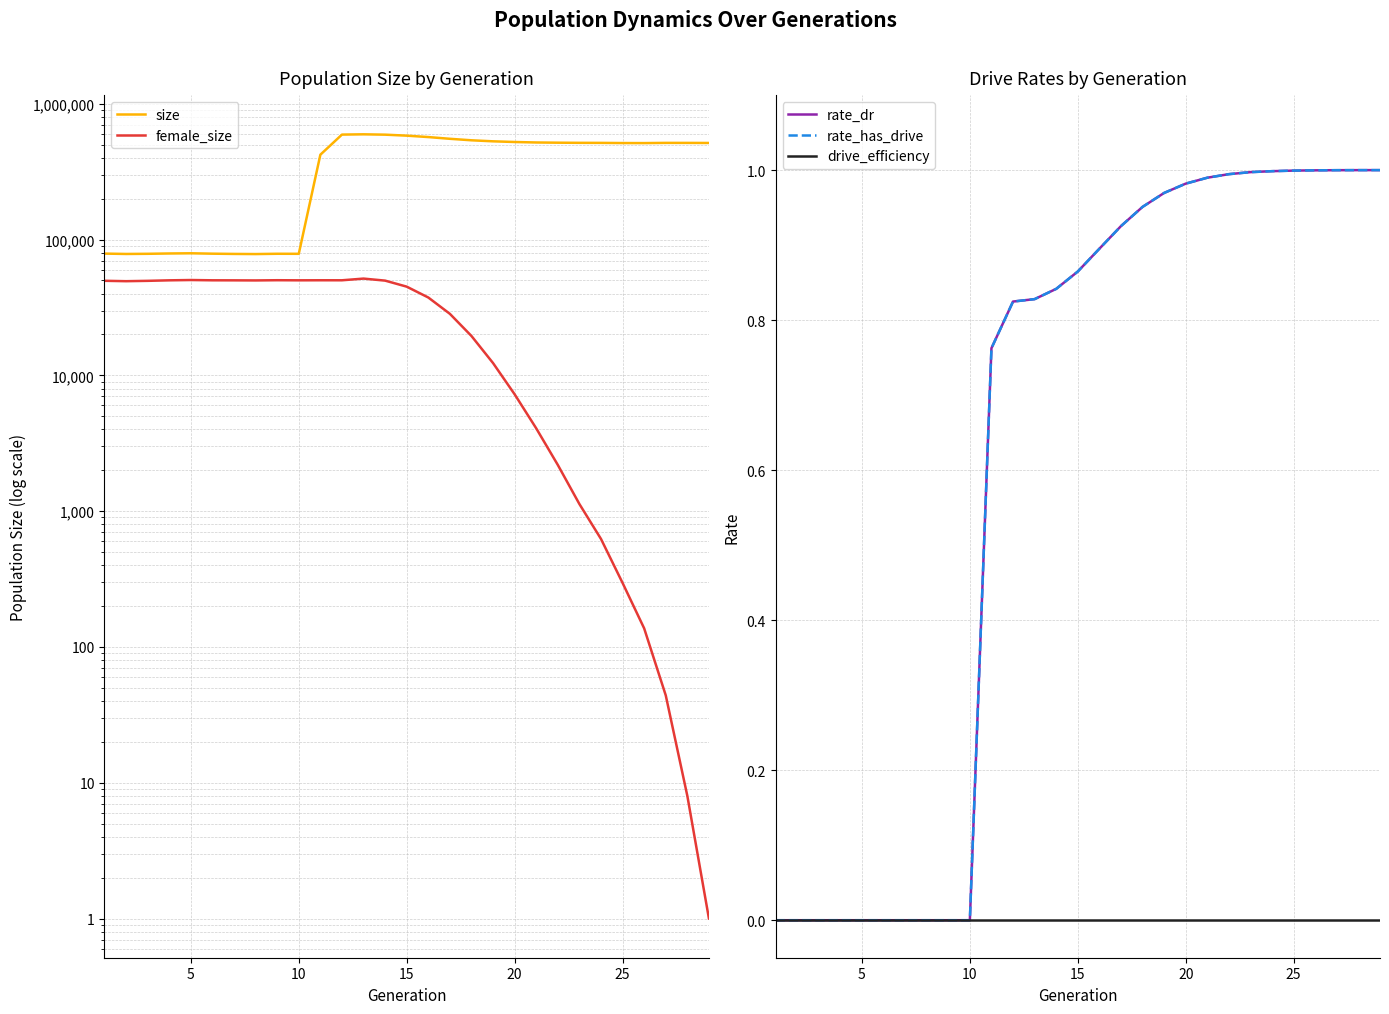

What is the spread (max minus min) of values at 18?

528946.0